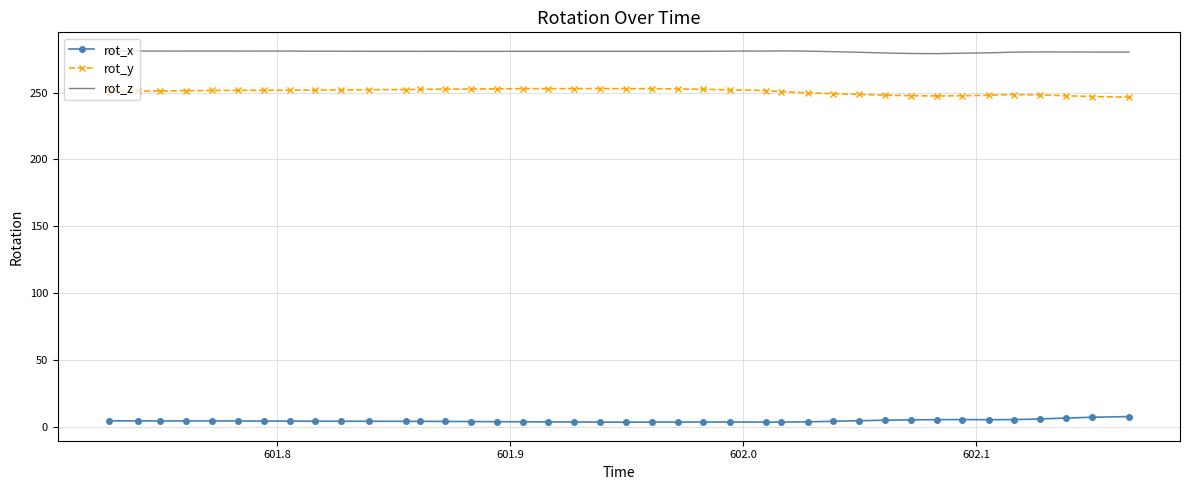

What is the minimum value for rot_y?

246.6